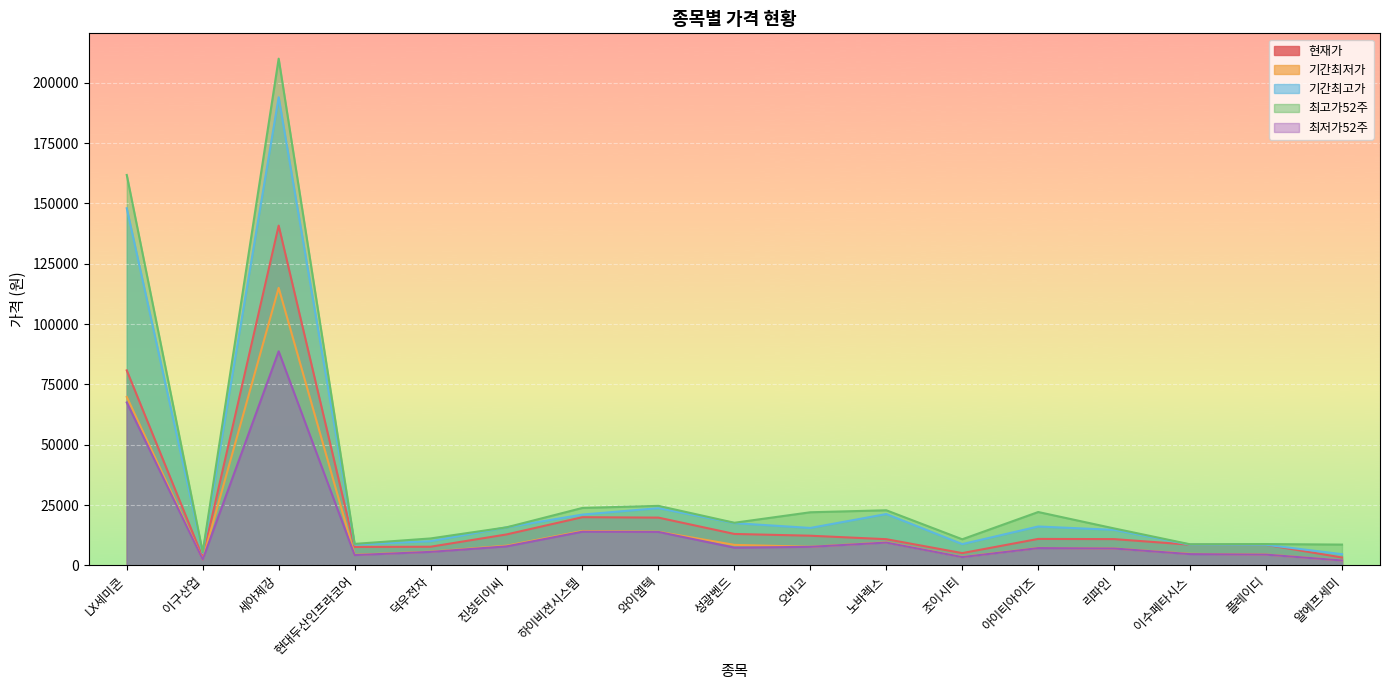

Reading left to right, what are all the values shown in this chart?

현재가: LX세미콘=80800	이구산업=3300	세아제강=140800	현대두산인프라코어=7620	덕우전자=7710	진성티이씨=12810	하이비젼시스템=19960	와이엠텍=19780	성광벤드=13010	오비고=12280	노바렉스=10840	조이시티=5070	아이티아이즈=10950	리파인=10870	이수페타시스=8560	플레이디=8520	알에프세미=3240
기간최저가: LX세미콘=69800	이구산업=2410	세아제강=115000	현대두산인프라코어=4370	덕우전자=5680	진성티이씨=8150	하이비젼시스템=14250	와이엠텍=13950	성광벤드=8480	오비고=7710	노바렉스=9530	조이시티=3500	아이티아이즈=7220	리파인=7000	이수페타시스=4760	플레이디=4485	알에프세미=2040
기간최고가: LX세미콘=148000	이구산업=5150	세아제강=194000	현대두산인프라코어=8630	덕우전자=10000	진성티이씨=15750	하이비젼시스템=21050	와이엠텍=23700	성광벤드=17500	오비고=15500	노바렉스=21265	조이시티=8800	아이티아이즈=16100	리파인=14700	이수페타시스=8570	플레이디=8520	알에프세미=4625
최고가52주: LX세미콘=161800	이구산업=5470	세아제강=210000	현대두산인프라코어=8890	덕우전자=11150	진성티이씨=15750	하이비젼시스템=23800	와이엠텍=24650	성광벤드=17650	오비고=22000	노바렉스=22822	조이시티=10800	아이티아이즈=22100	리파인=15300	이수페타시스=8720	플레이디=8820	알에프세미=8600
최저가52주: LX세미콘=67500	이구산업=2405	세아제강=88700	현대두산인프라코어=4255	덕우전자=5580	진성티이씨=7860	하이비젼시스템=13950	와이엠텍=13850	성광벤드=7340	오비고=7670	노바렉스=9440	조이시티=3425	아이티아이즈=7150	리파인=6980	이수페타시스=4655	플레이디=4450	알에프세미=2020